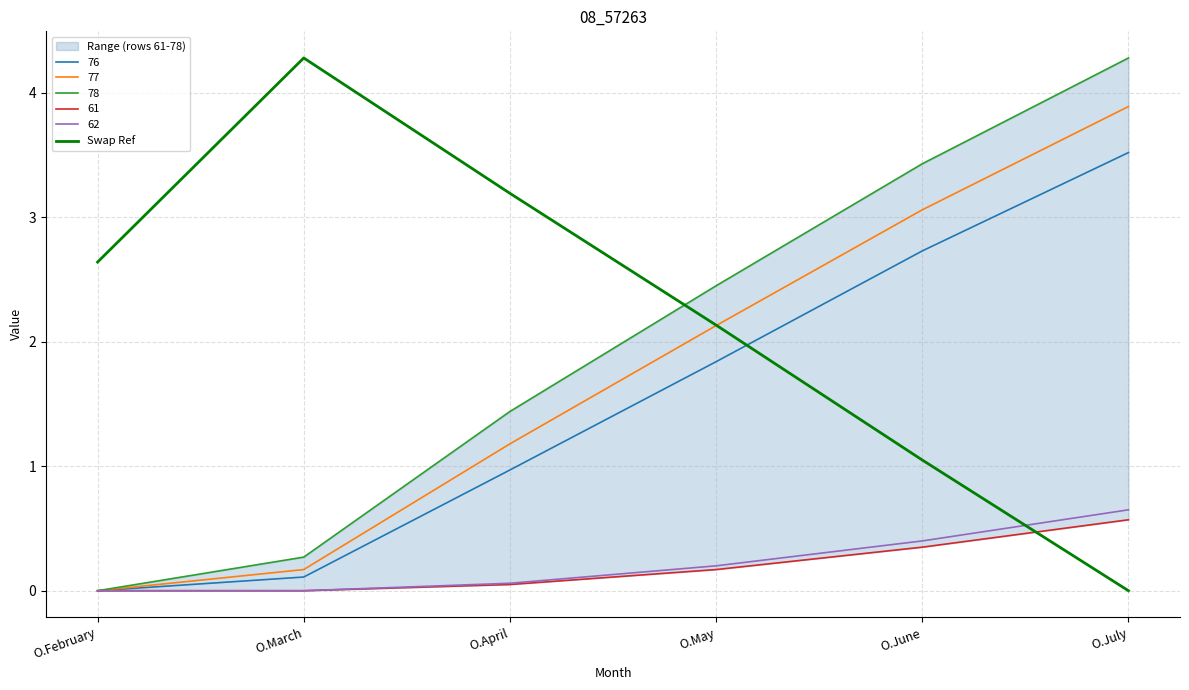

Rank the categories by value from lowest to highest.

O.July, O.June, O.May, O.February, O.April, O.March